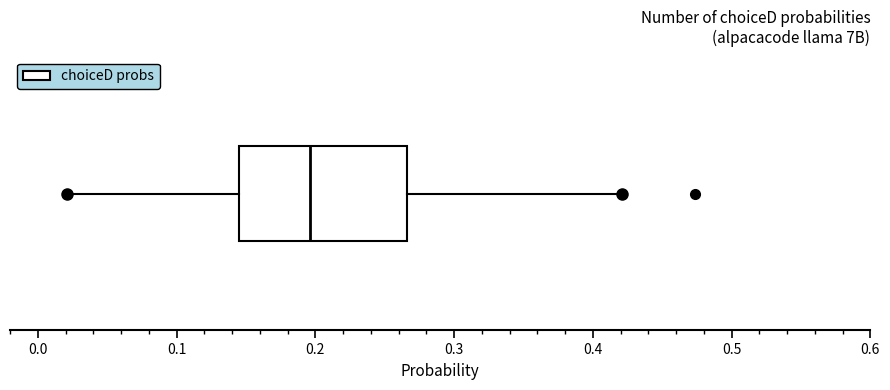

Where does the median line of the box sit on the x-axis? The values are not printed on the chart, so give them approximately, as read against the axis.

0.20